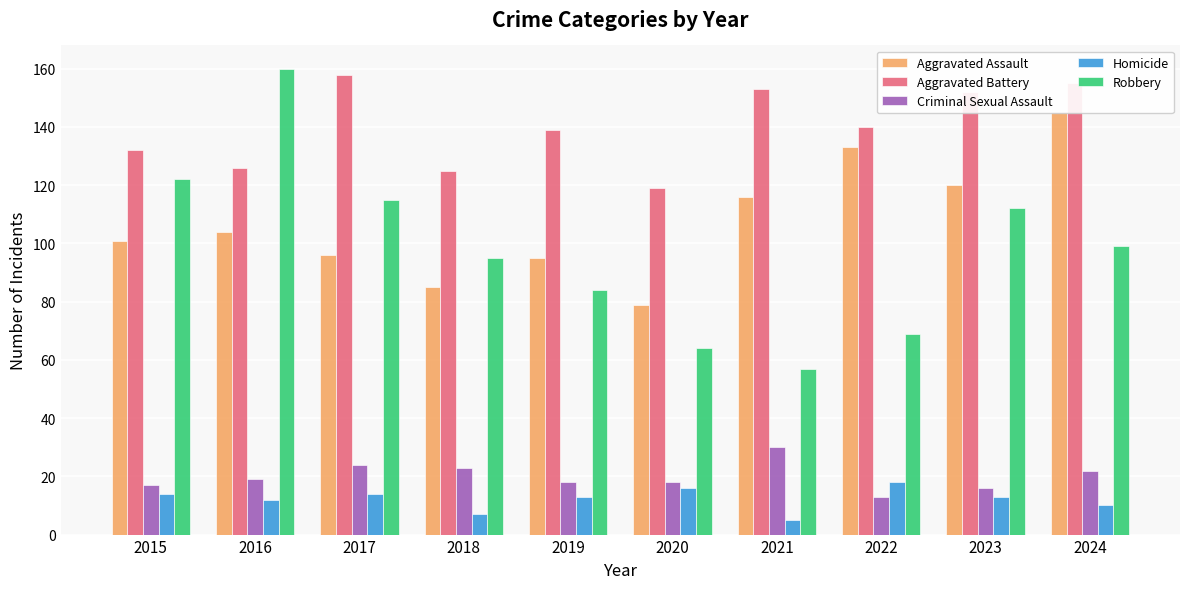

Reading left to right, transcribe all the data shown in this chart.

Aggravated Assault: 101	104	96	85	95	79	116	133	120	145
Aggravated Battery: 132	126	158	125	139	119	153	140	152	155
Criminal Sexual Assault: 17	19	24	23	18	18	30	13	16	22
Homicide: 14	12	14	7	13	16	5	18	13	10
Robbery: 122	160	115	95	84	64	57	69	112	99